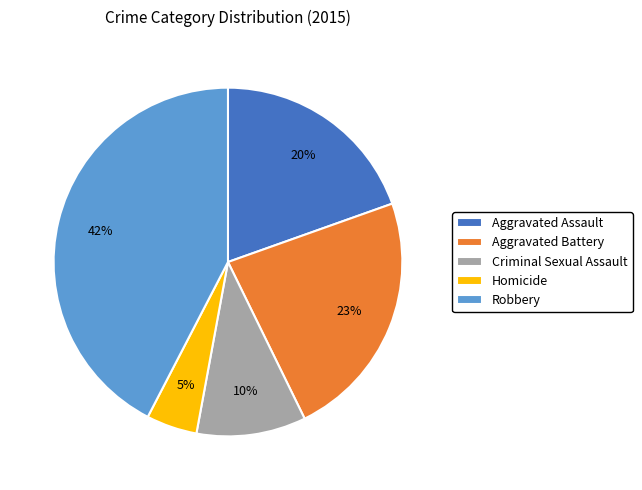

How many slices are in this pie chart?

5